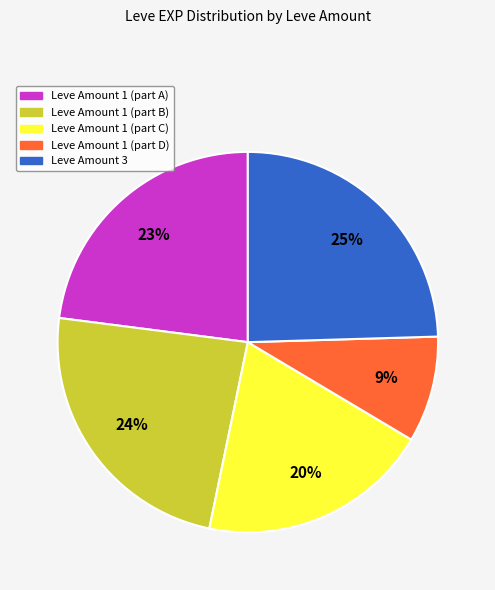

Does any single category account for the majority?

No